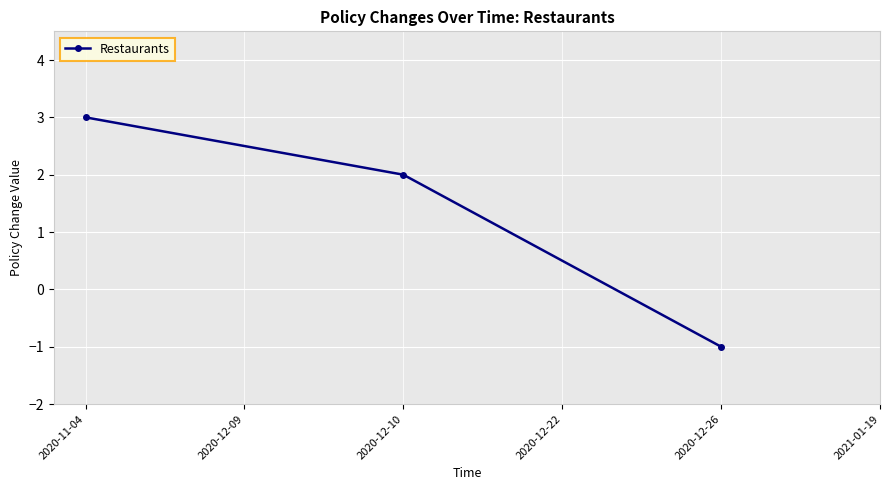

Is it true that the value at 2020-12-10 is -1?

False